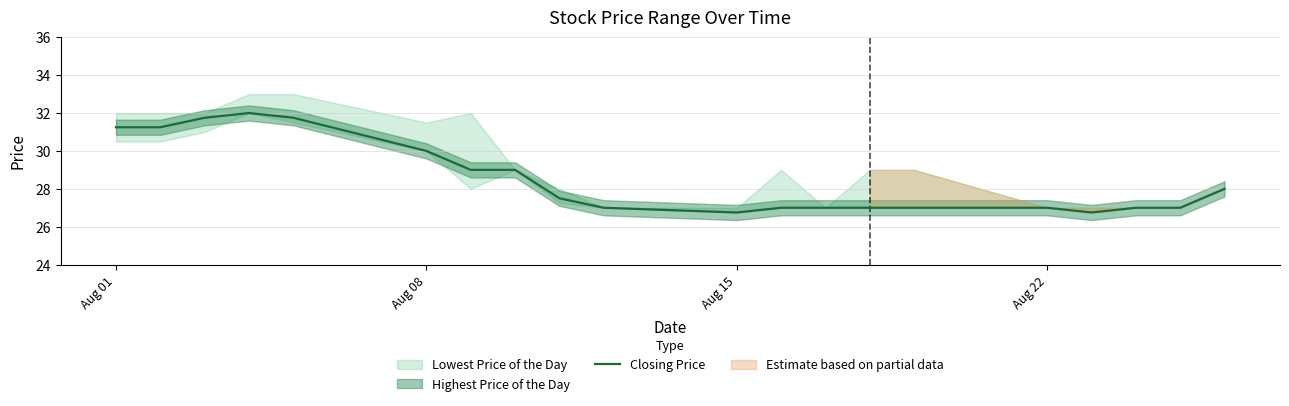

What is the highest value of the Closing Price series?

32.0